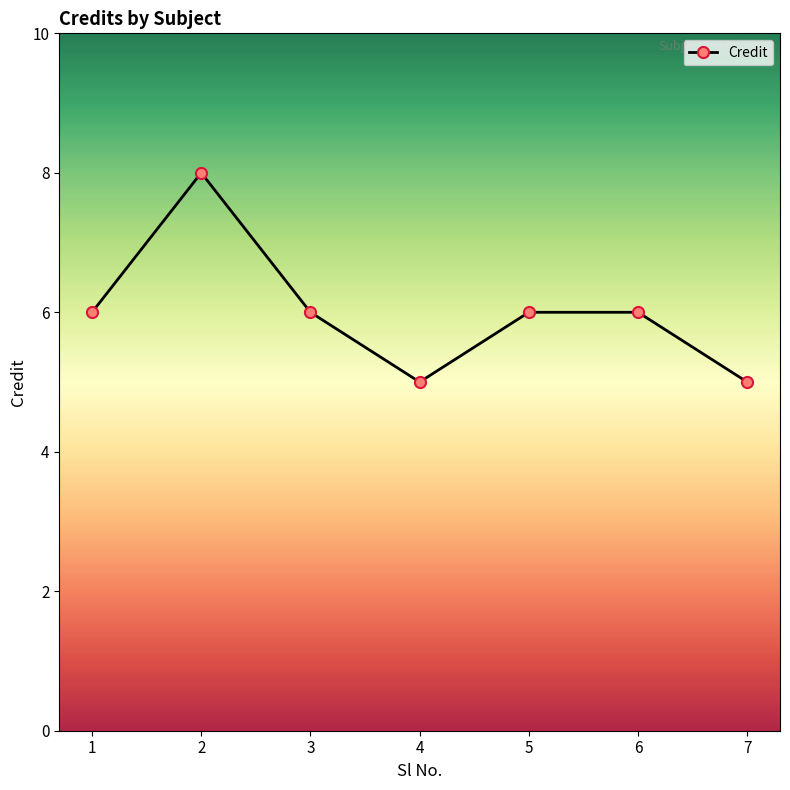

What is the minimum value shown in the chart?

5